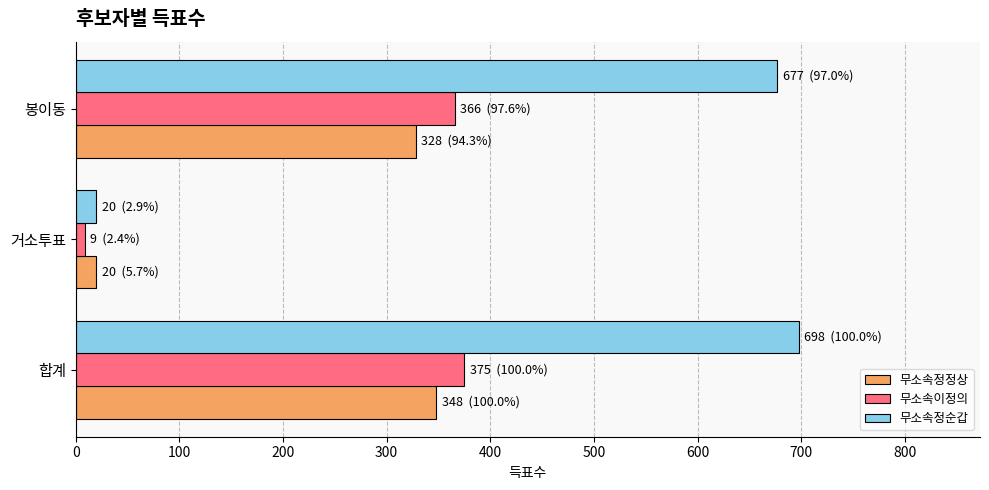

Which label corresponds to the smallest value in the chart?

거소투표